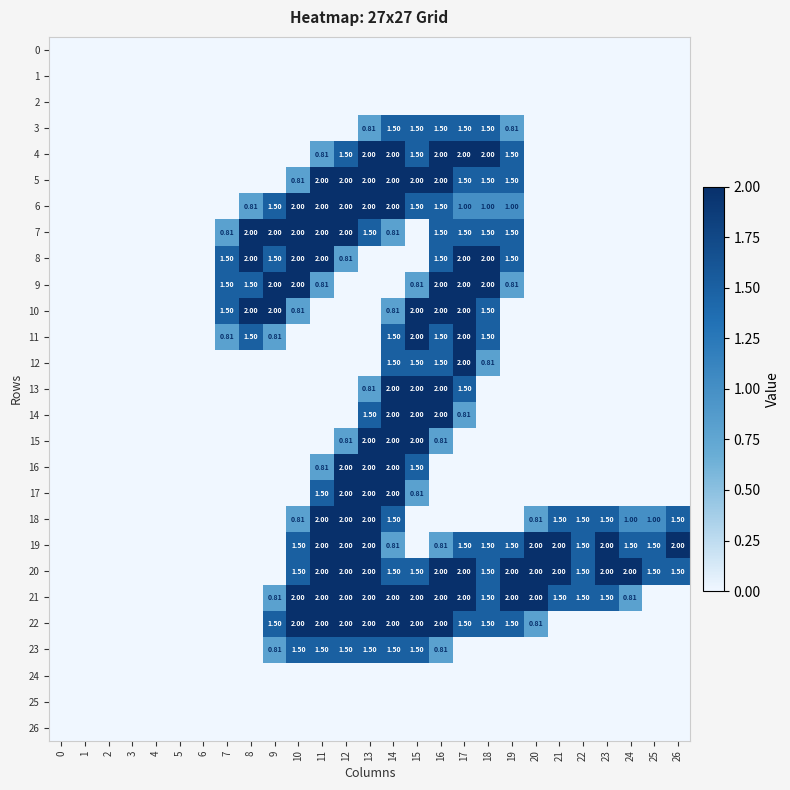

What is the difference between the highest and lowest values at 18?

2.0